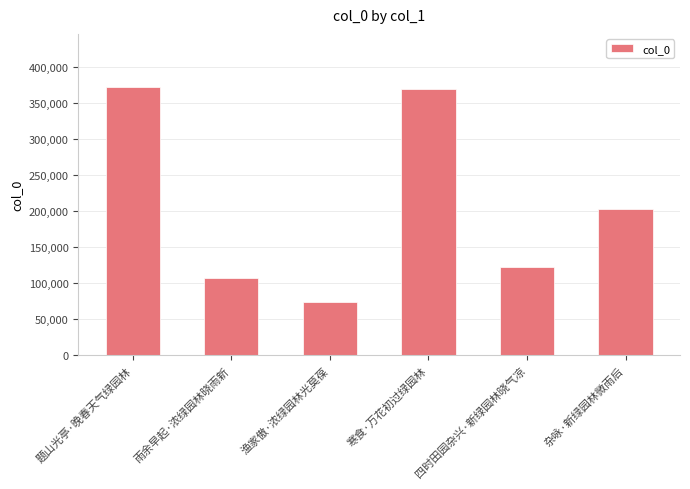

Is it true that the value at 题山光亭·晚春天气绿园林 is 658388?

False